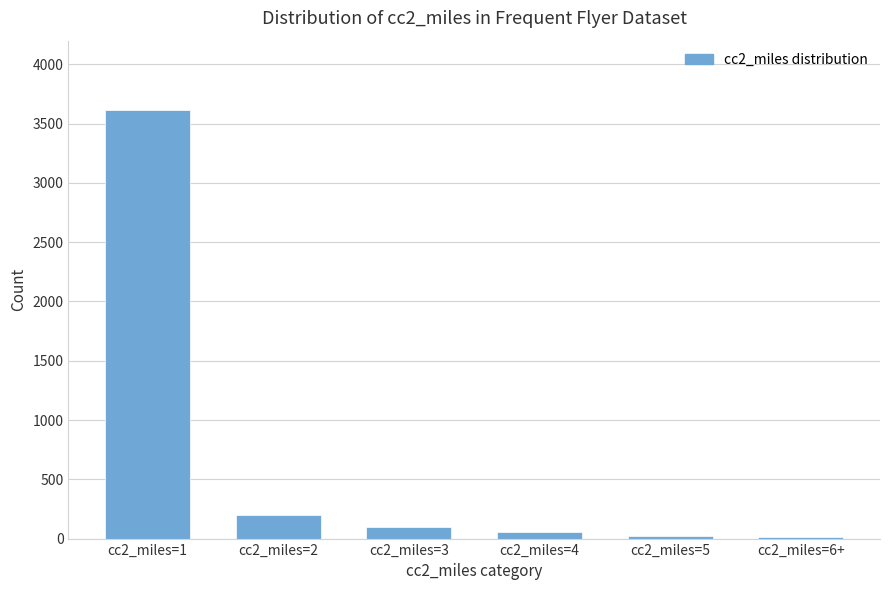

Count the number of data series in this chart.

1